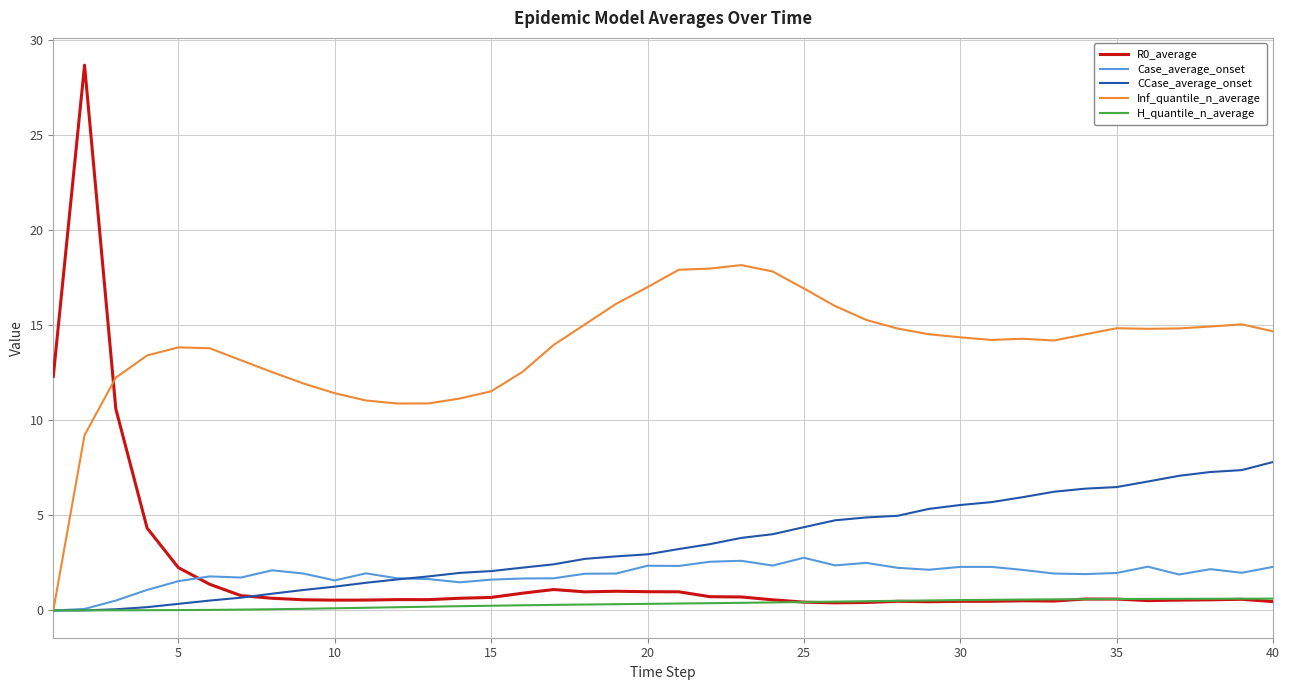

After their last crossing, which series has the higher values: H_quantile_n_average or R0_average?

H_quantile_n_average